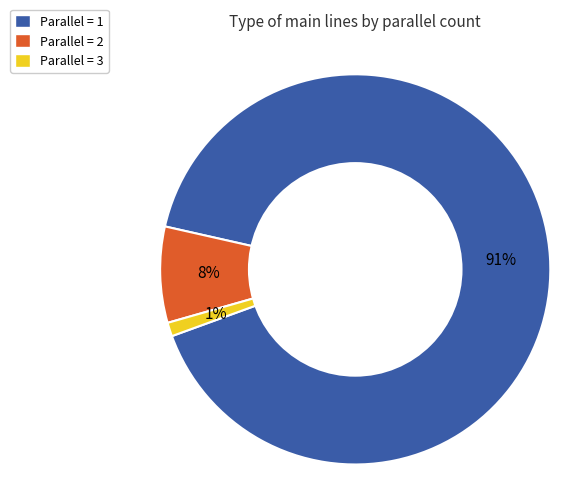

Which category has the biggest portion of the pie?

Parallel = 1